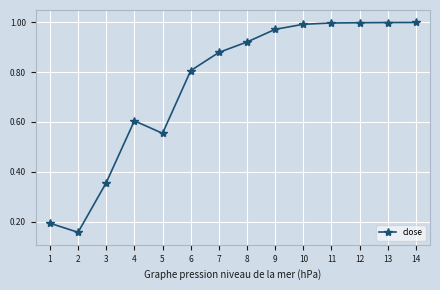

What is the change in value from 5 to 13?

+0.4